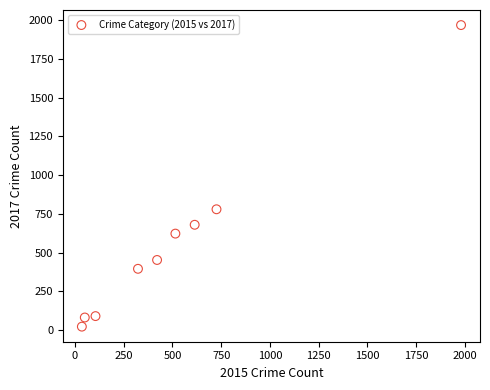

What is the average X value?

530